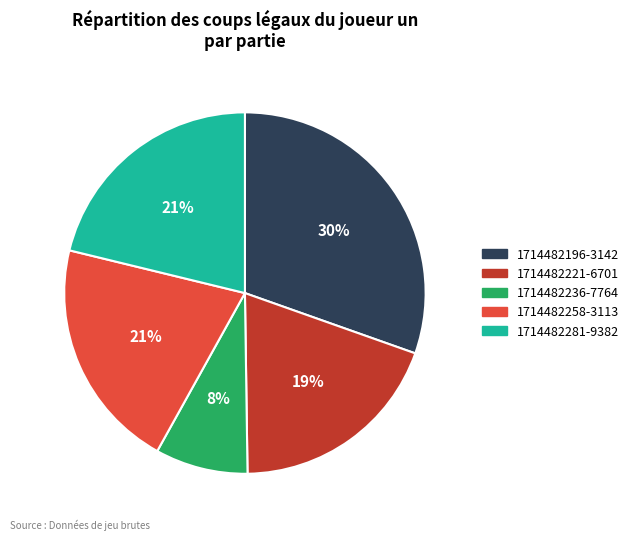

Does any single category account for the majority?

No